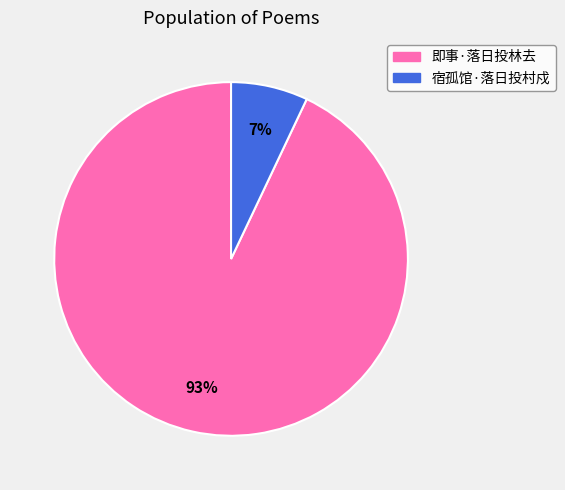

To the nearest percent, what is the average slice percentage?

50%